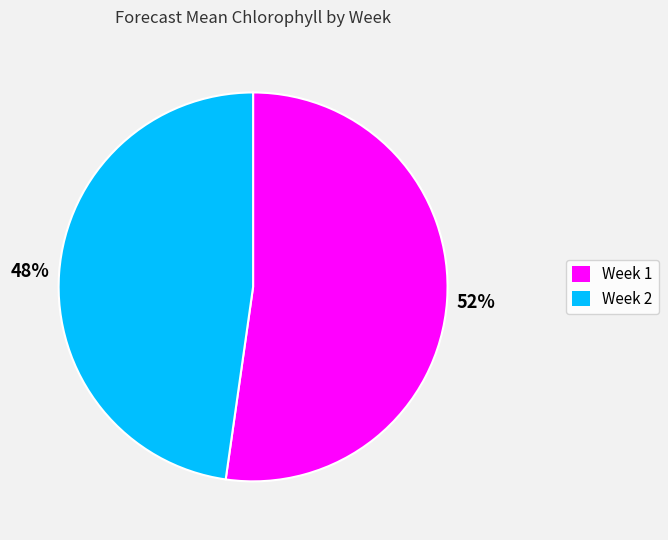

To the nearest percent, what is the average slice percentage?

50%